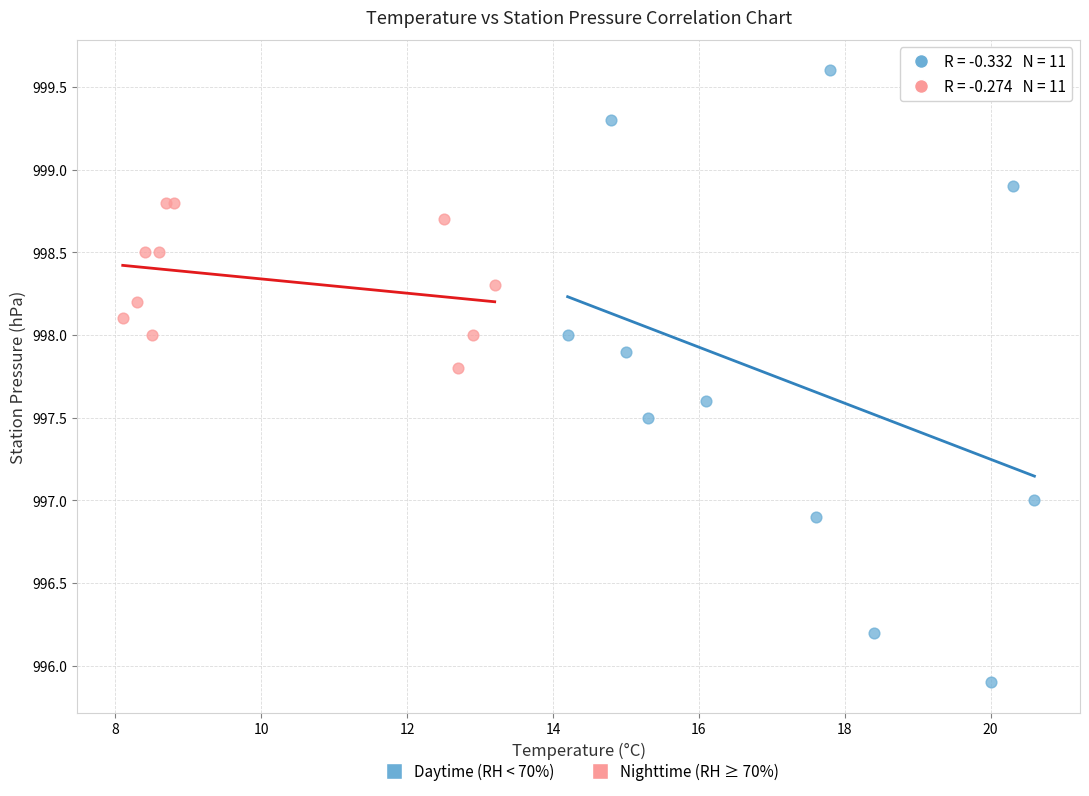

What are all the series names shown in the legend?

Daytime (RH < 70%), Nighttime (RH ≥ 70%)